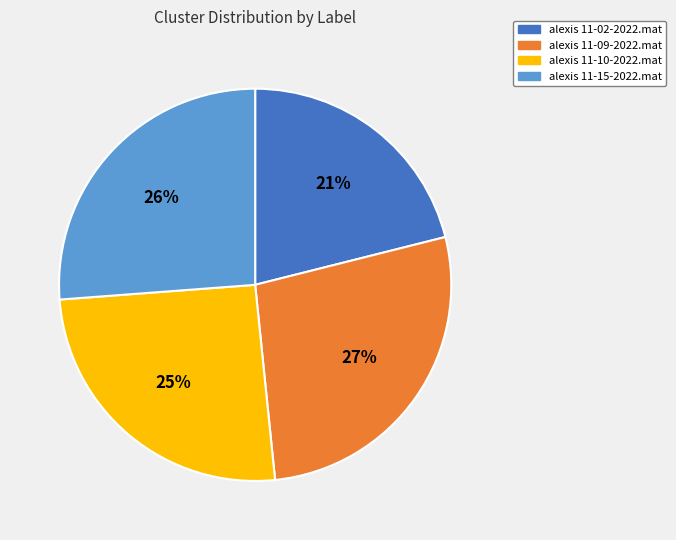

What is the smallest slice in the pie chart?

alexis 11-02-2022.mat